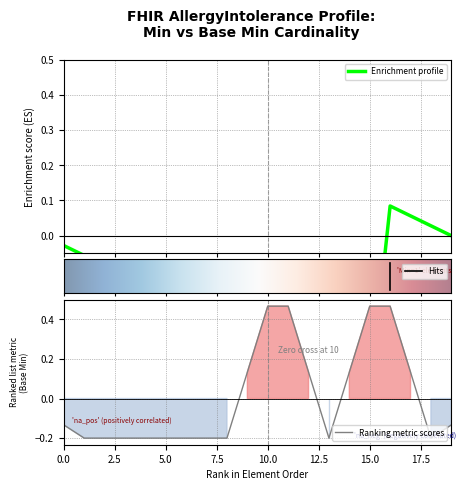

Does the chart display data point markers on the line(s)?

No